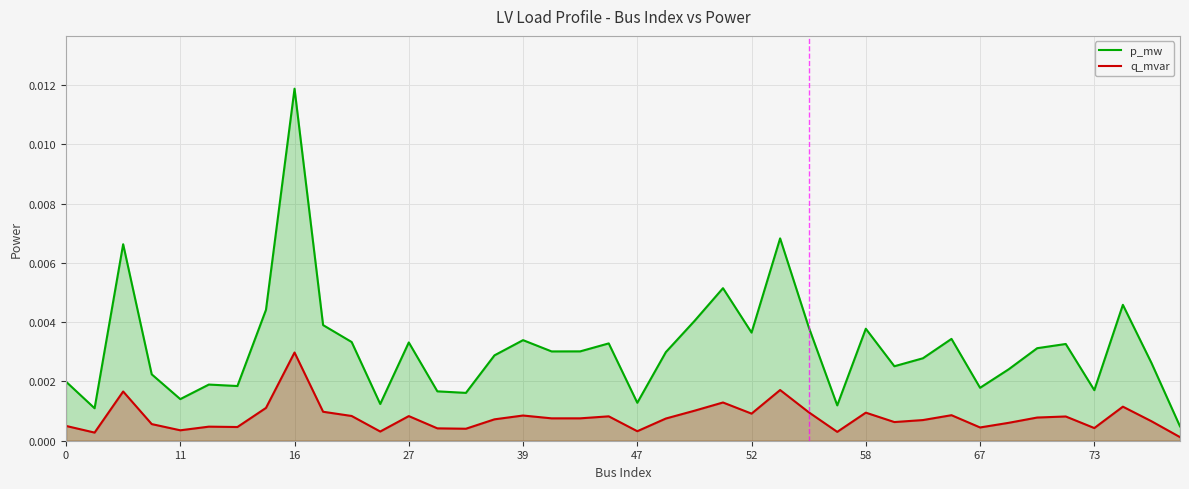

Rank the series by their average value, from lowest to highest.

q_mvar, p_mw